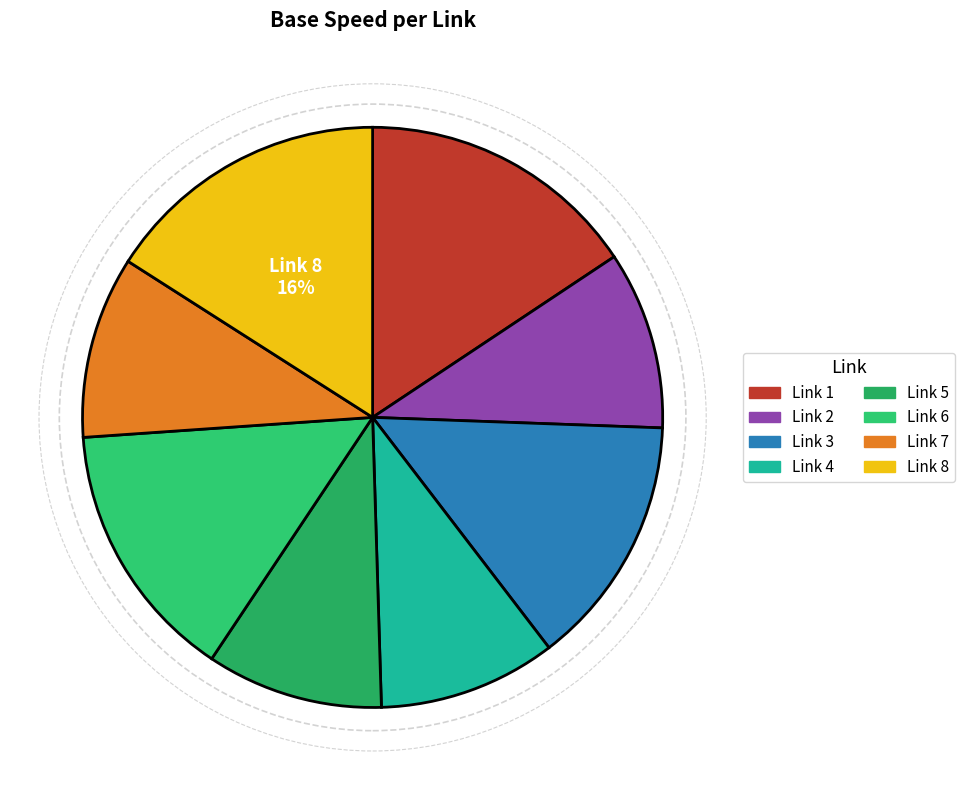

What is the largest slice in the pie chart?

Link 8 Base